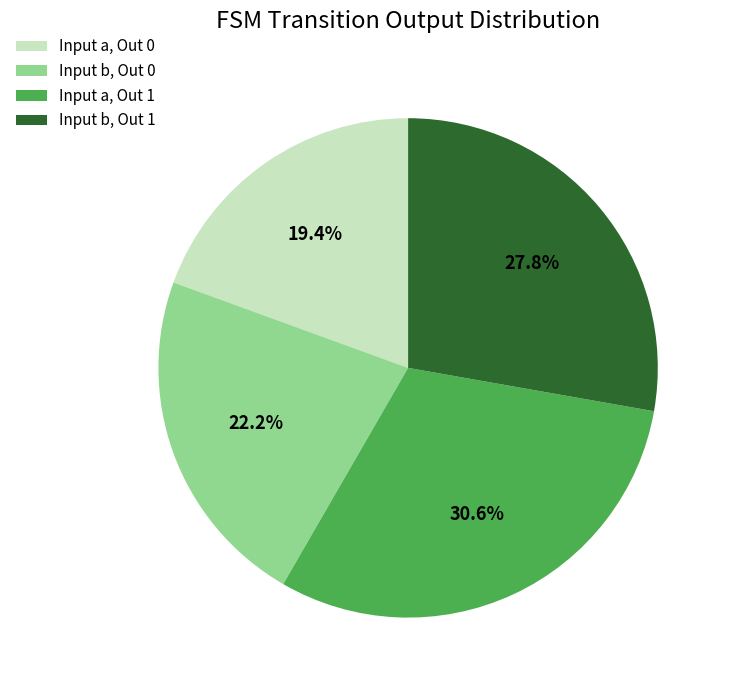

Does Input a, Out 1 represent more than half of the total?

No